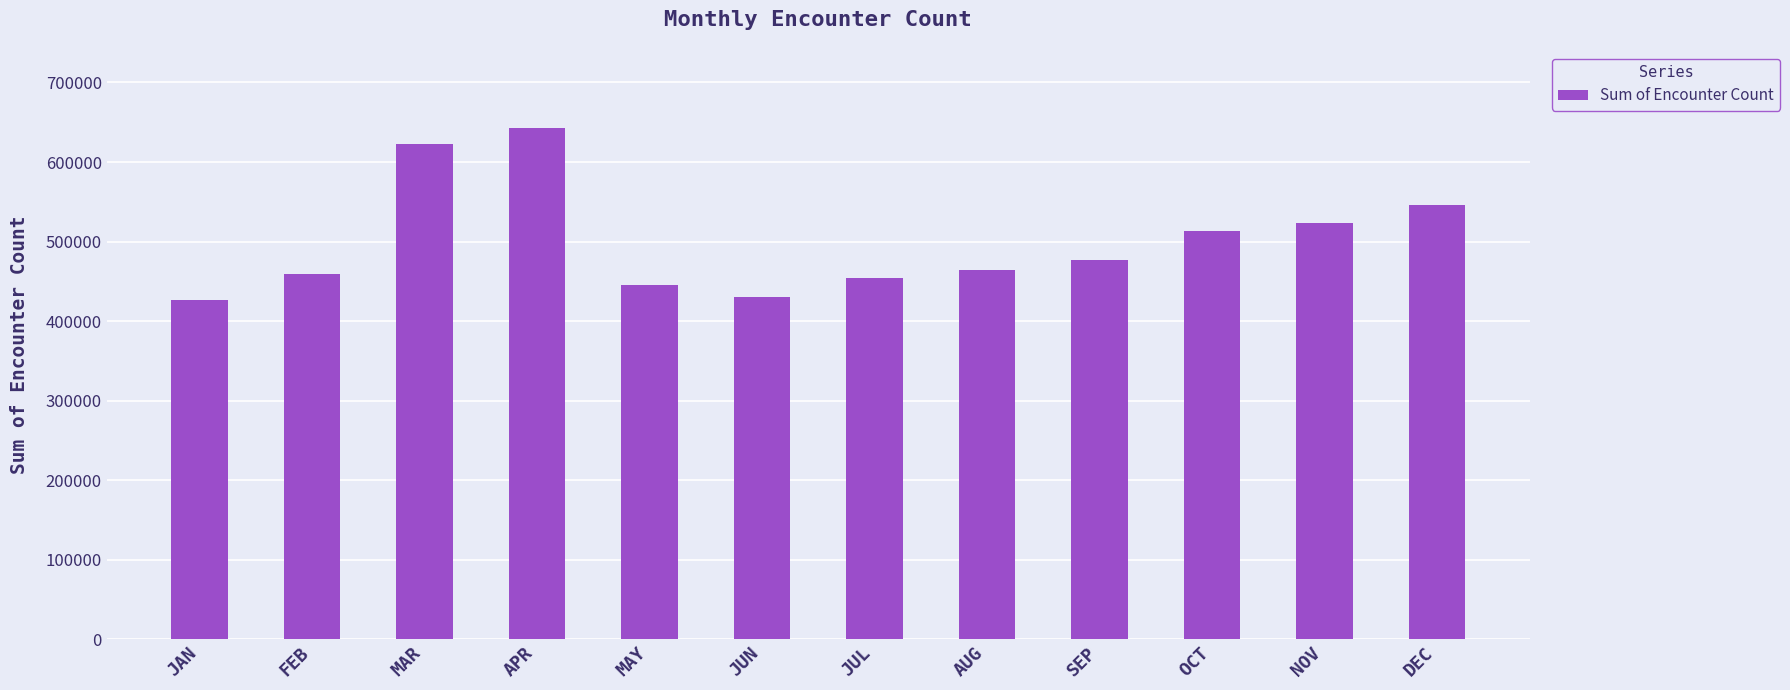

What is the ratio of the value at FEB to the value at MAY?

1.0